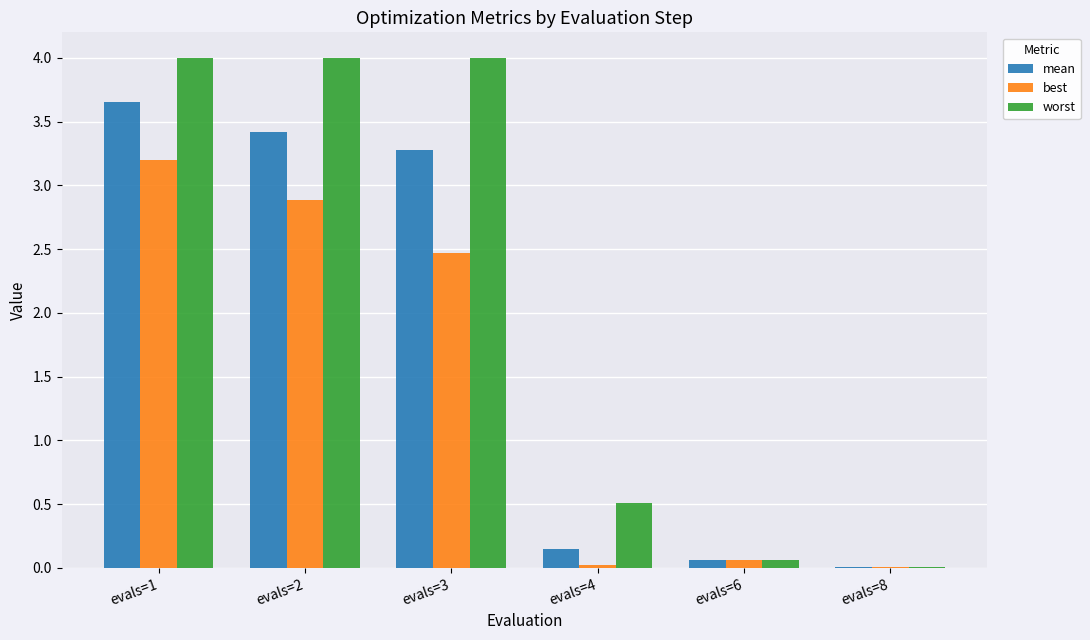

What is the greatest value displayed?

4.0